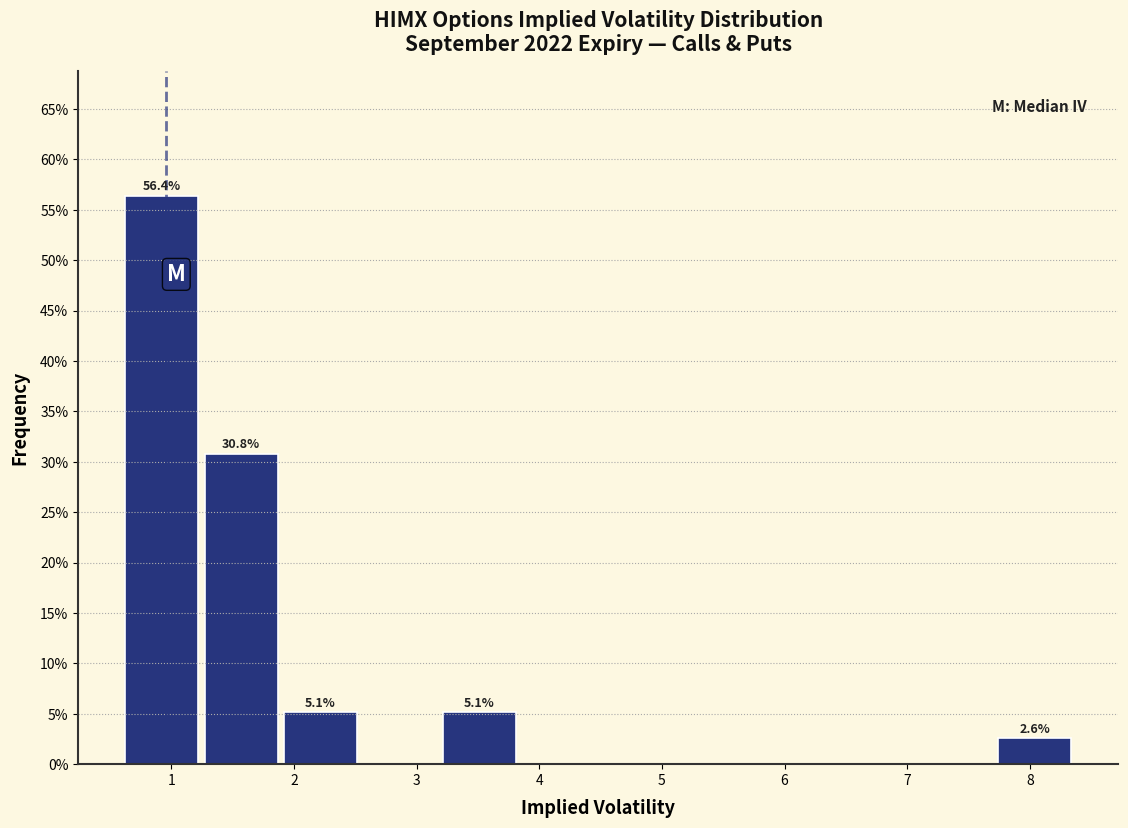

Over which range of the x-axis is the bar tallest?

0.6 to 1.2